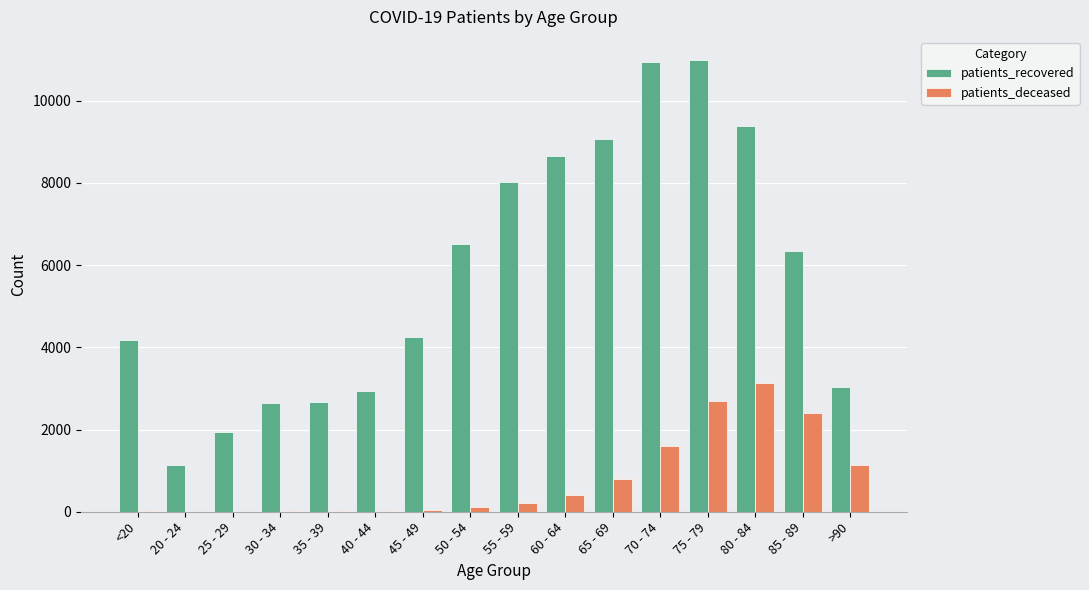

At which category is the sum across all series the highest?

75 - 79